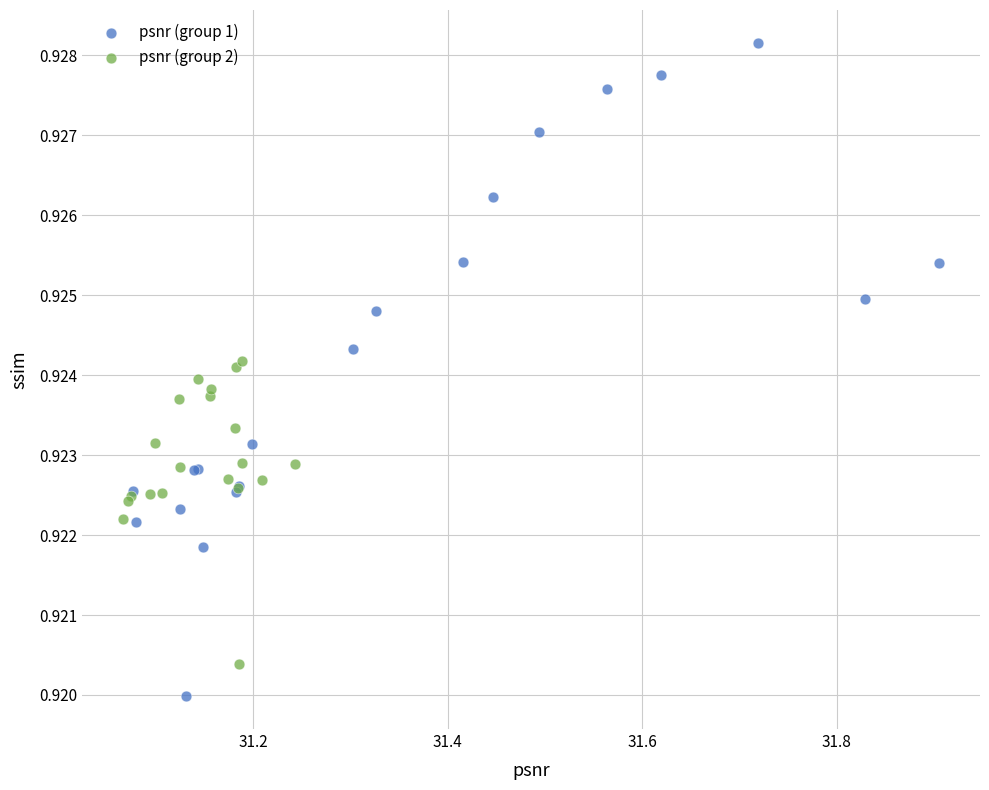

Which series has the largest Y range (max minus min)?

psnr (group 1)